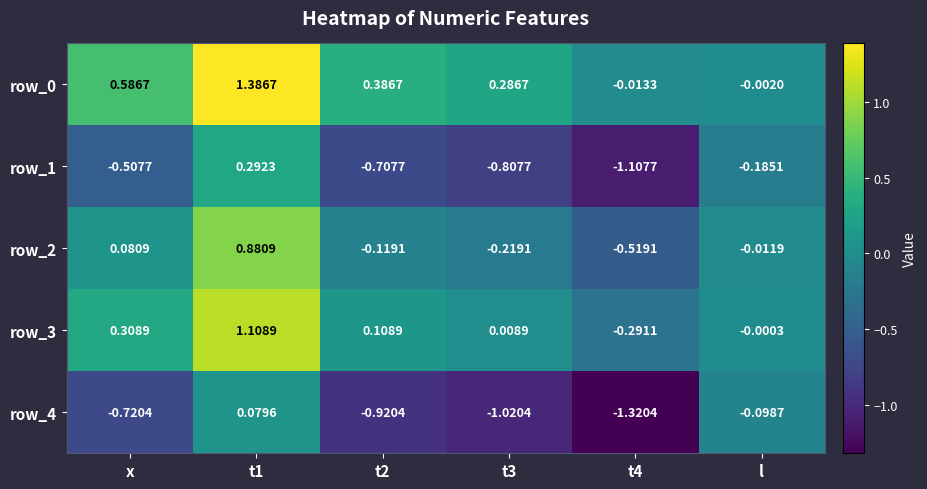

Is the value of row_1 at x greater than the value of row_3 at l?

No